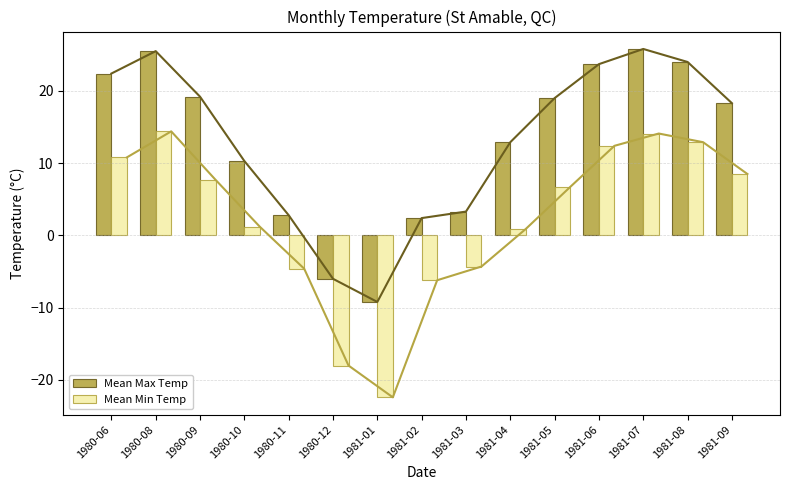

True or false: Mean Max Temp has a value of 24.0 at 1981-08.

True